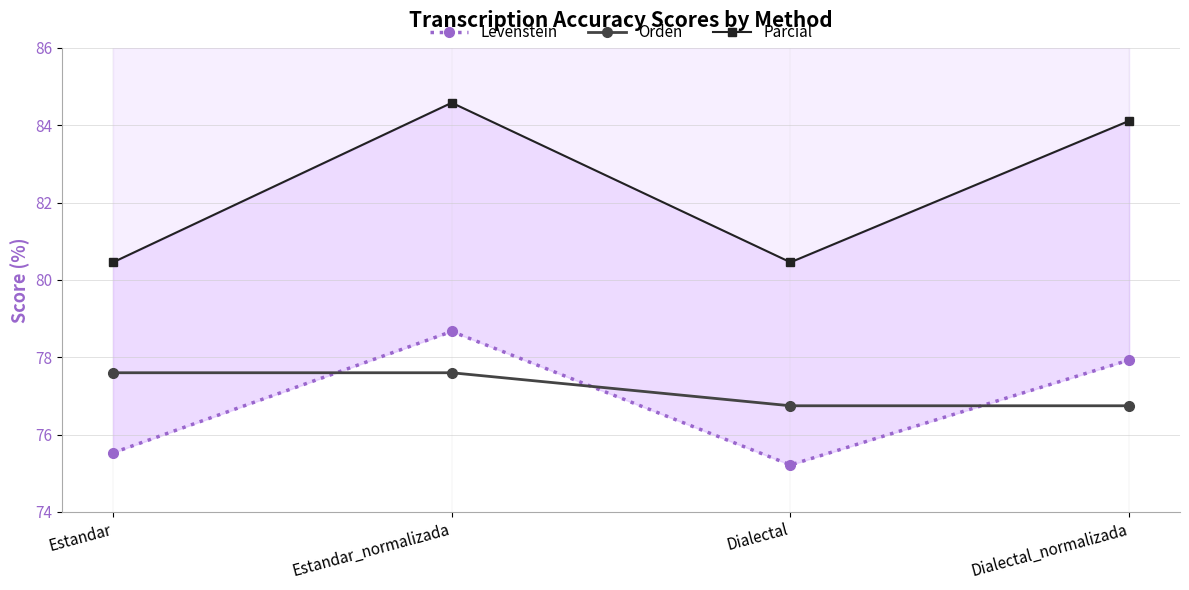

Reading right to left, transcribe all the data shown in this chart.

Levenstein: Dialectal_normalizada=77.9	Dialectal=75.2	Estandar_normalizada=78.7	Estandar=75.5
Orden: Dialectal_normalizada=76.7	Dialectal=76.7	Estandar_normalizada=77.6	Estandar=77.6
Parcial: Dialectal_normalizada=84.1	Dialectal=80.5	Estandar_normalizada=84.6	Estandar=80.5